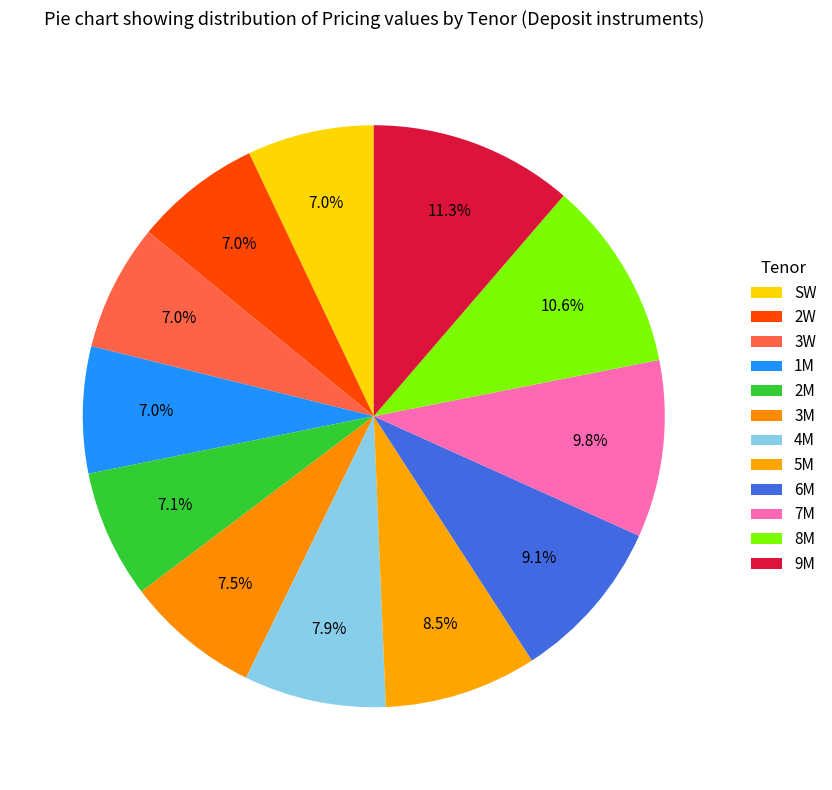

To the nearest percent, what is the combined percentage of 8M and 6M?

20%